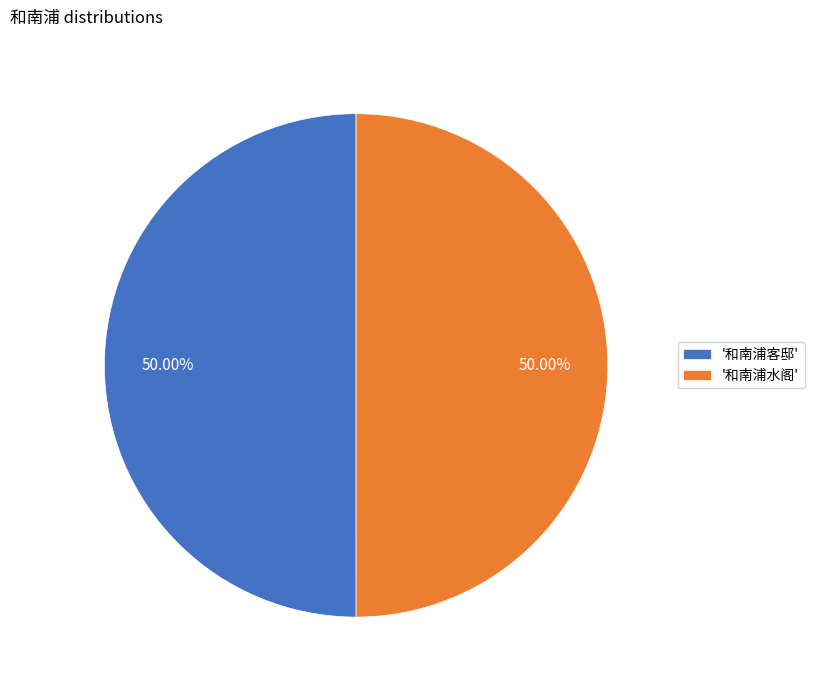

Do '和南浦水阁' and '和南浦客邸' together represent more than half of the pie?

Yes